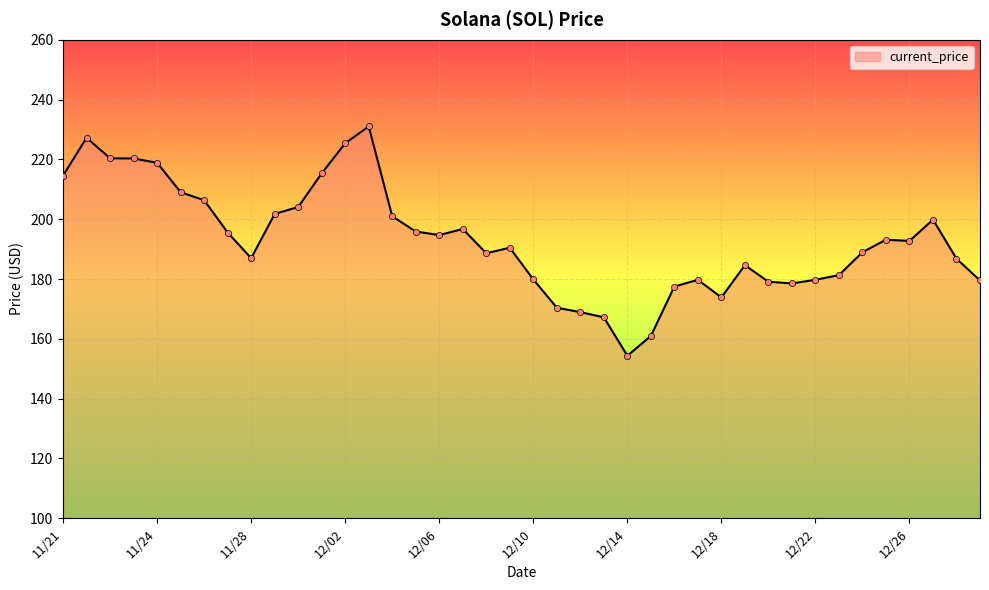

What is the smallest value displayed?

154.3